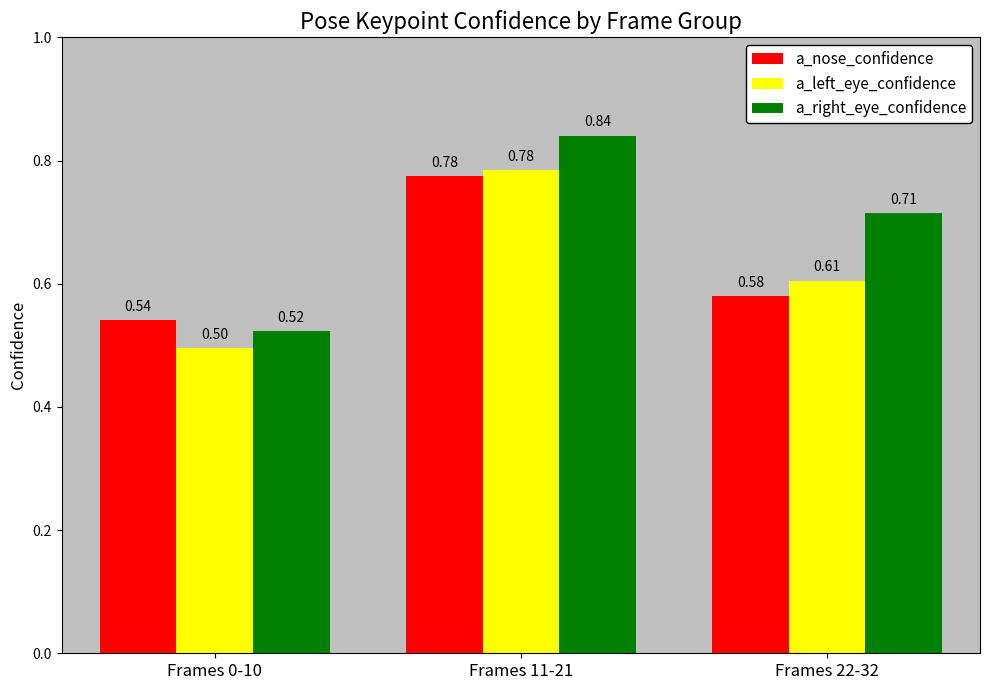

How many bars are there in total?

9